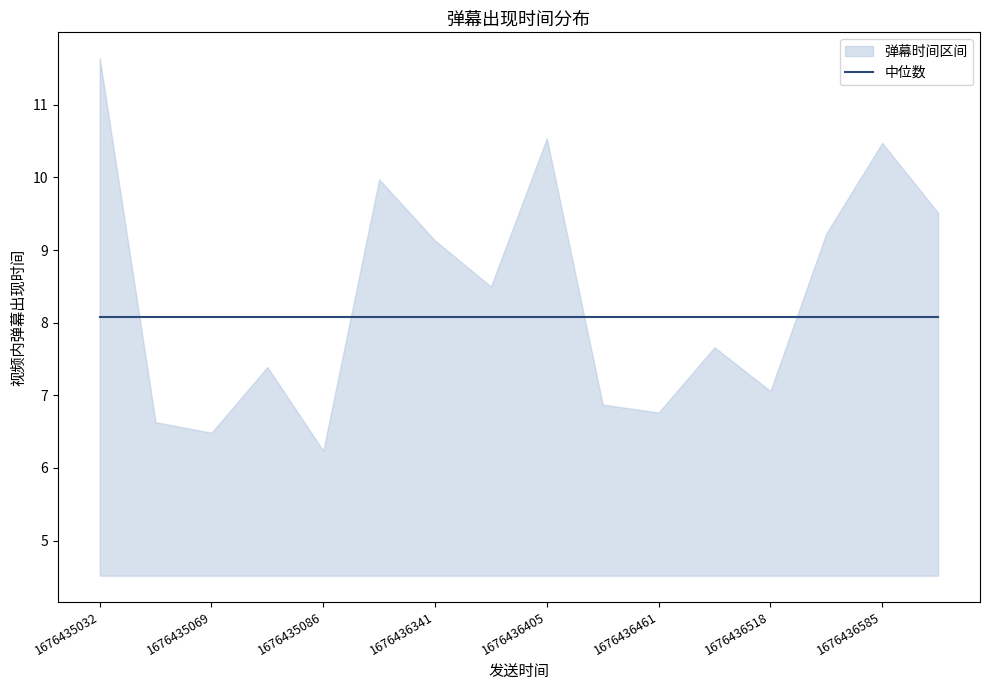

Reading left to right, list all the values displayed in this chart.

11.6	6.6	6.5	7.4	6.2	10.0	9.1	8.5	10.5	6.9	6.8	7.7	7.1	9.2	10.5	9.5